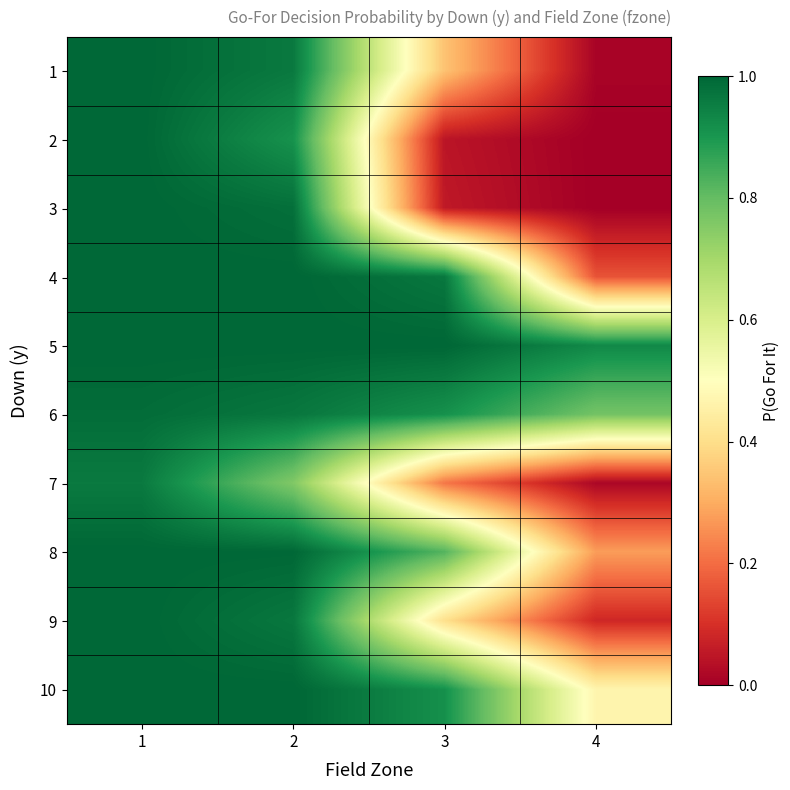

Rank the series at 1 from lowest to highest value.

7, 6, 1, 2, 3, 4, 5, 8, 9, 10